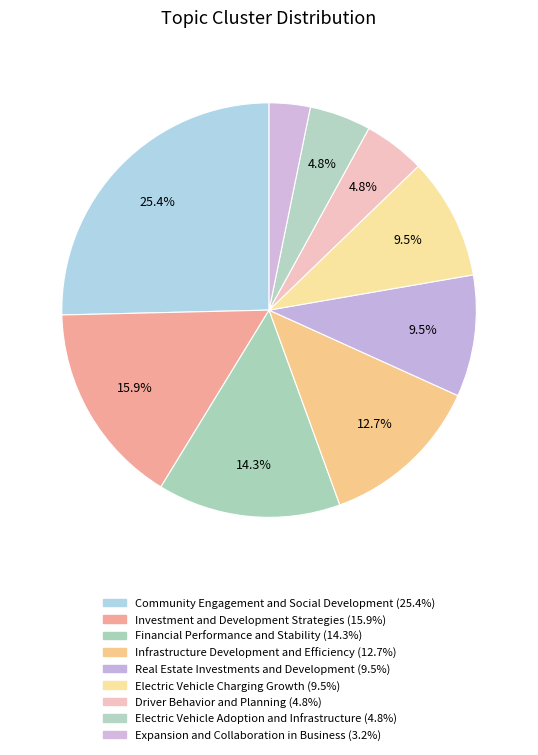

Which slice is the largest?

Community Engagement and Social Development